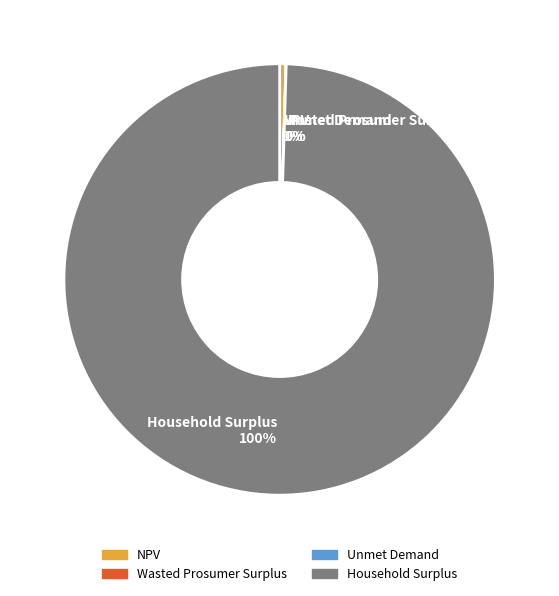

True or false: Household Surplus 100% accounts for 100% of the total.

True